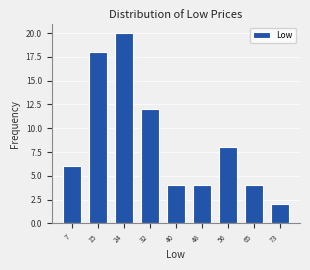

Reading left to right, what are all the values shown in this chart?

7=6	15=18	24=20	32=12	40=4	48=4	56=8	65=4	73=2